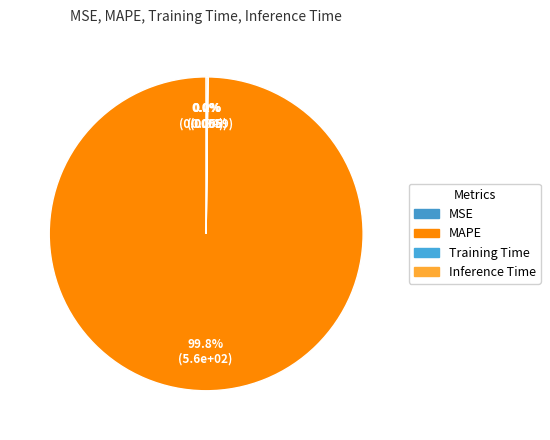

Which slice is the smallest?

MSE